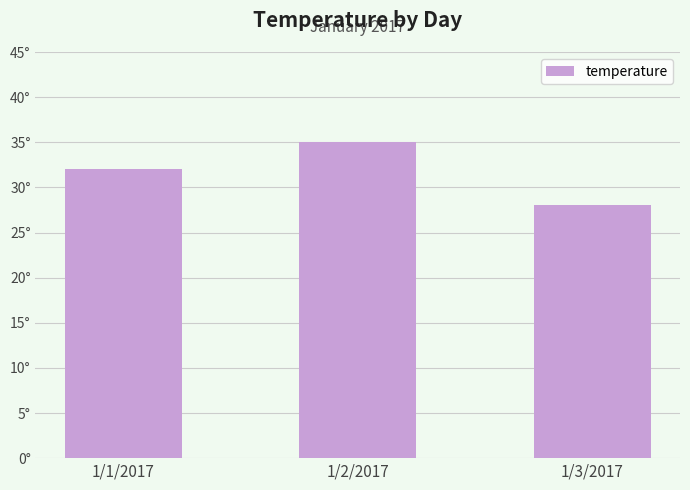

What is the value of the 2nd bar from the left?

35